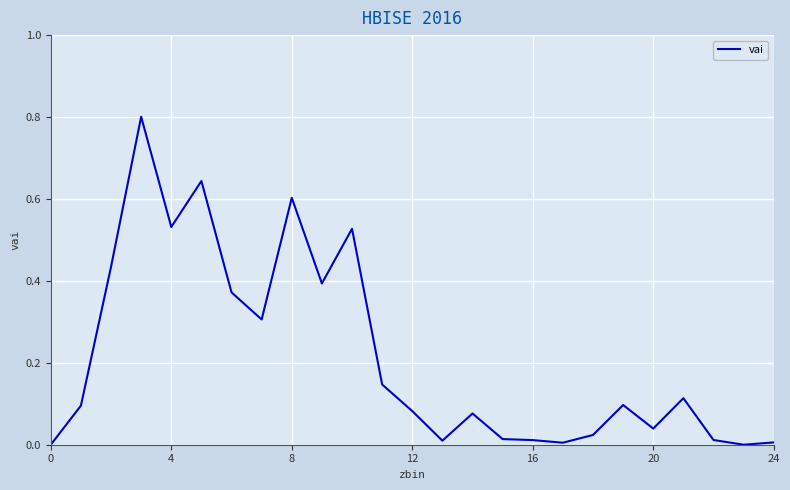

Is this an area chart (filled region under the line)?

No